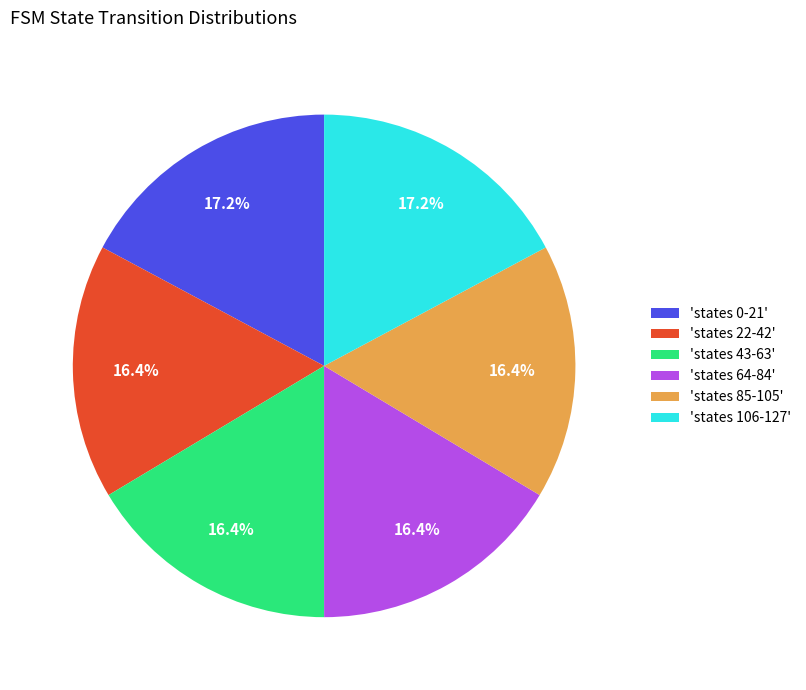

Does 'states 85-105' represent more than half of the total?

No